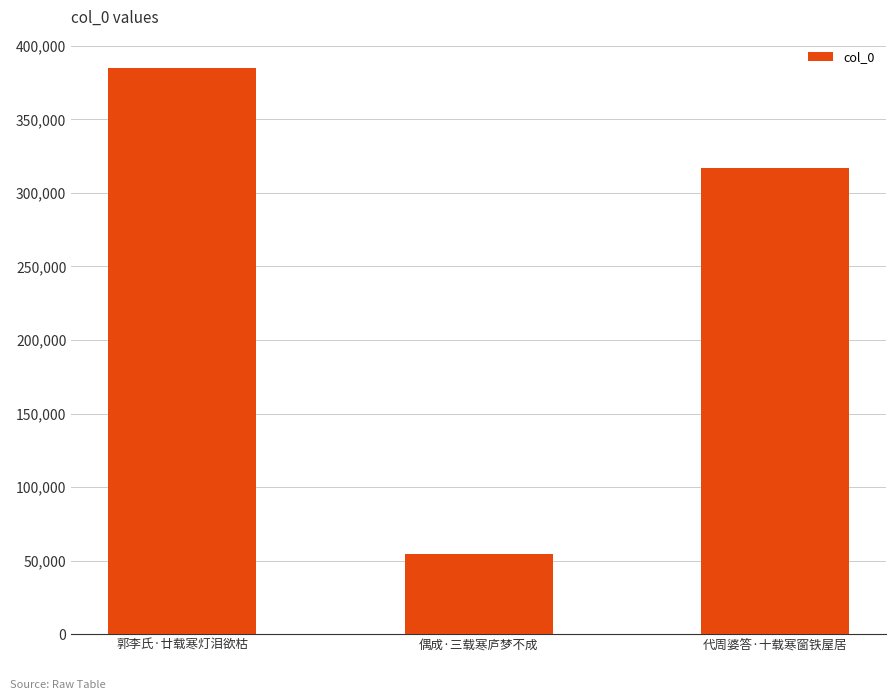

Reading left to right, what are all the values shown in this chart?

郭李氏·廿载寒灯泪欲枯=384914	偶成·三载寒庐梦不成=54707	代周婆答·十载寒窗铁屋居=316800